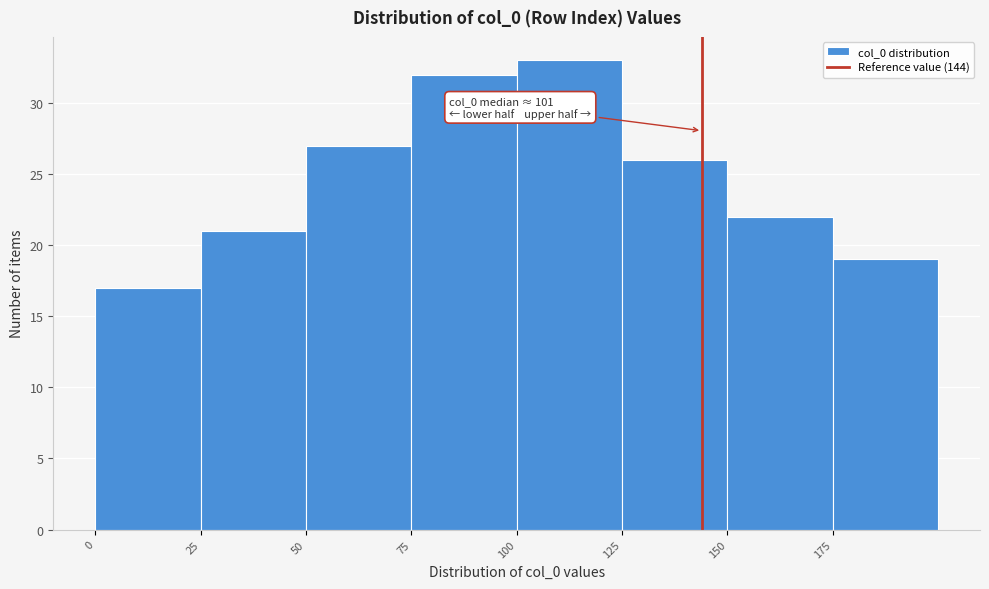

Over which range of the x-axis is the bar tallest?

100 to 125